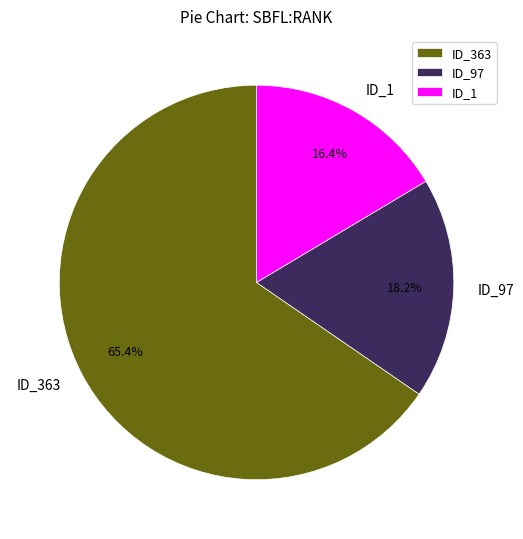

Rank the categories by value from highest to lowest.

ID_363, ID_97, ID_1